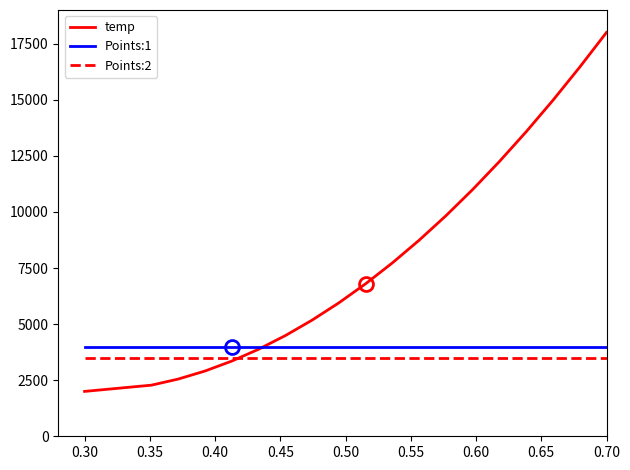

Which series has the largest total across all categories?

temp